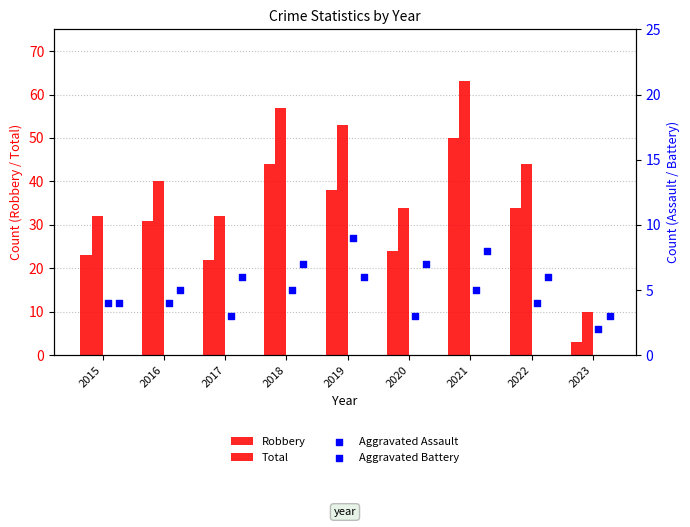

Which series has the largest total across all categories?

Total